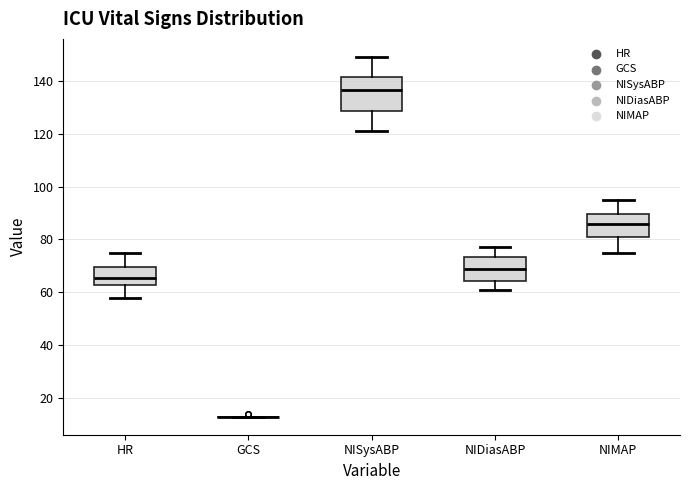

Where is the lower edge of the box for NIMAP on the y-axis? The values are not printed on the chart, so give them approximately, as read against the axis.

80